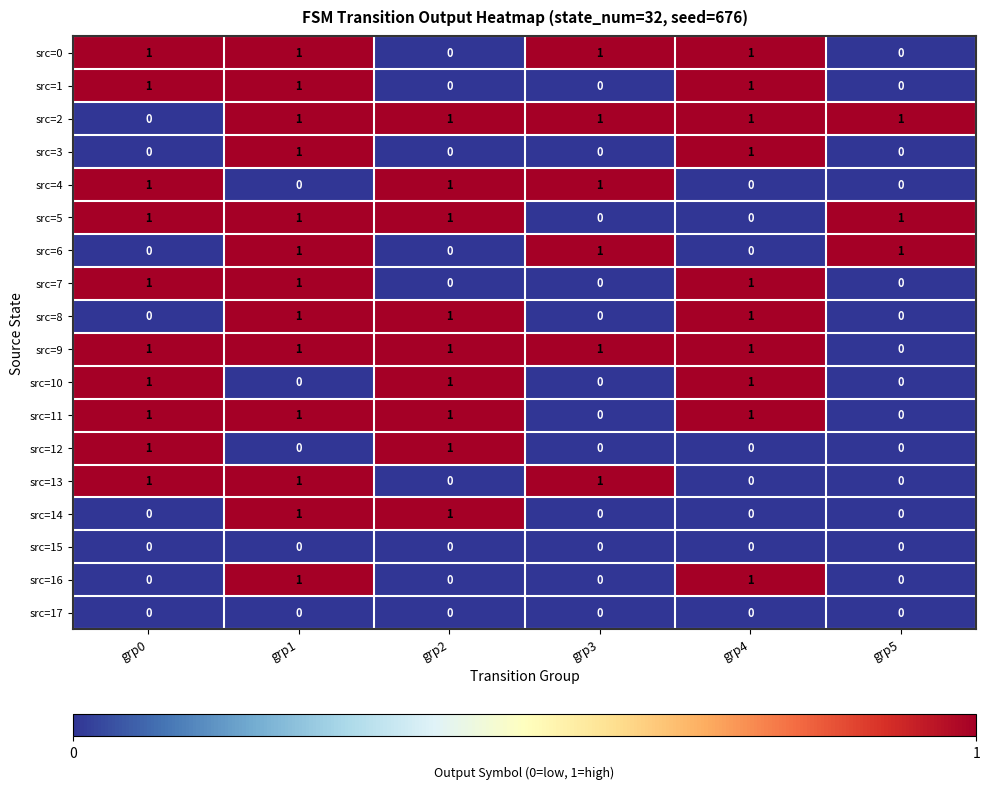

At how many categories does at least one series exceed 0?

6